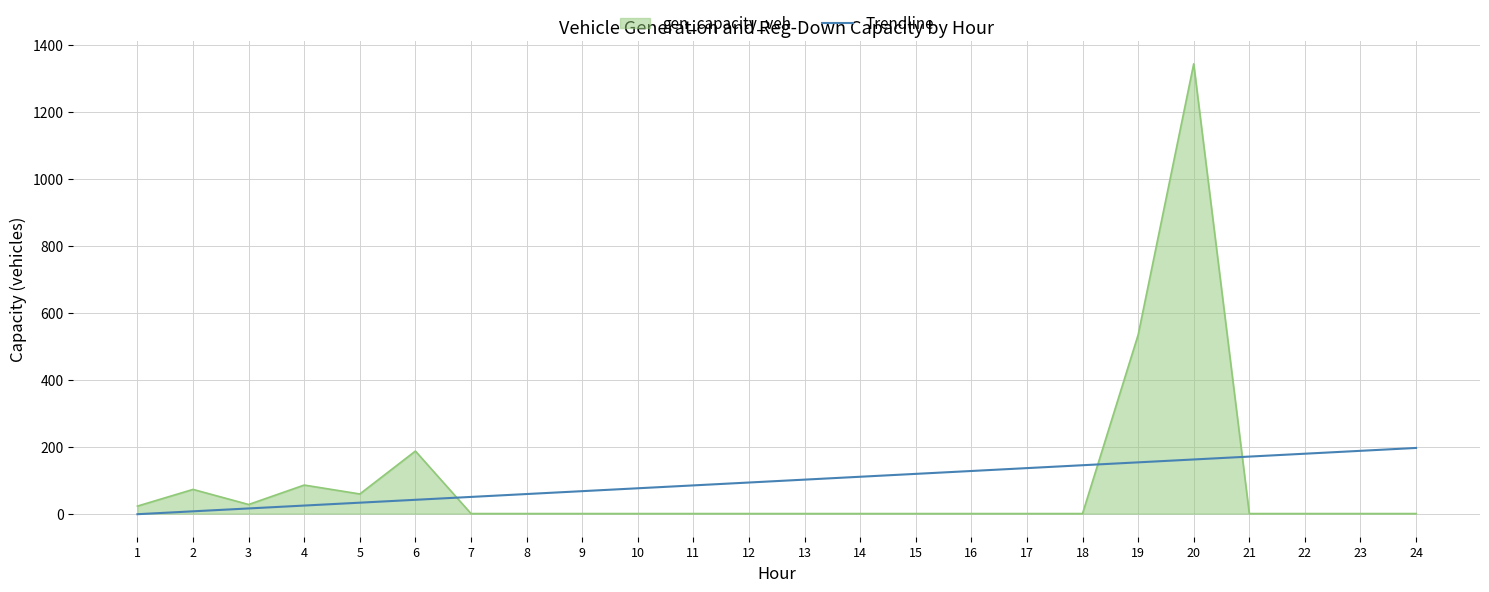

Does the chart have visible grid lines?

Yes